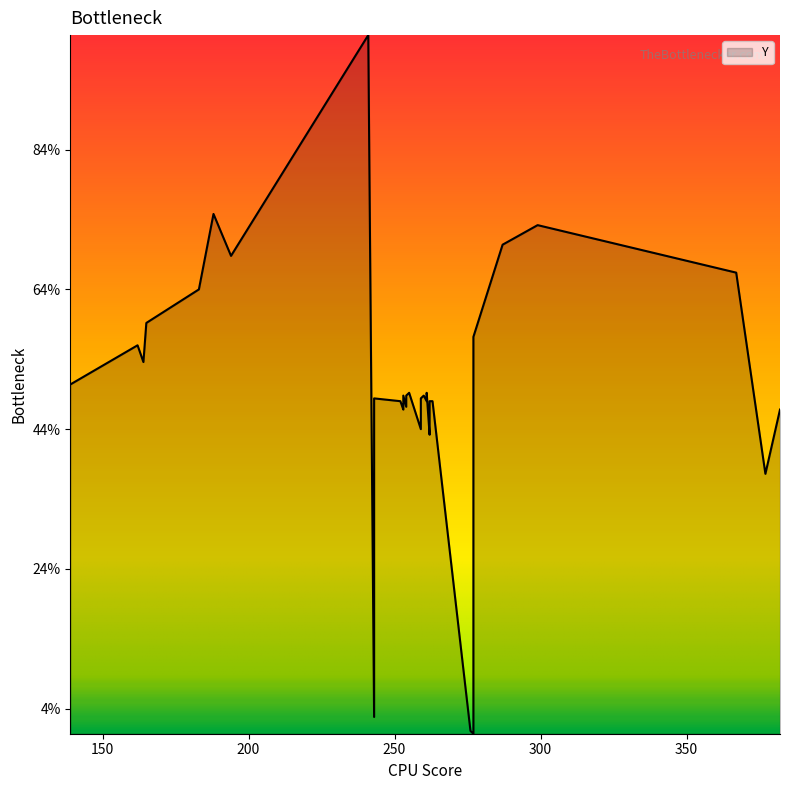

Rank the categories by value from highest to lowest.

241, 188, 299, 287, 194, 367, 183, 165, 277, 162, 164, 139, 255, 261, 253, 254, 260, 243, 259, 252, 261, 262, 263, 253, 262, 254, 262, 253, 382, 259, 259, 262, 377, 243, 276, 277